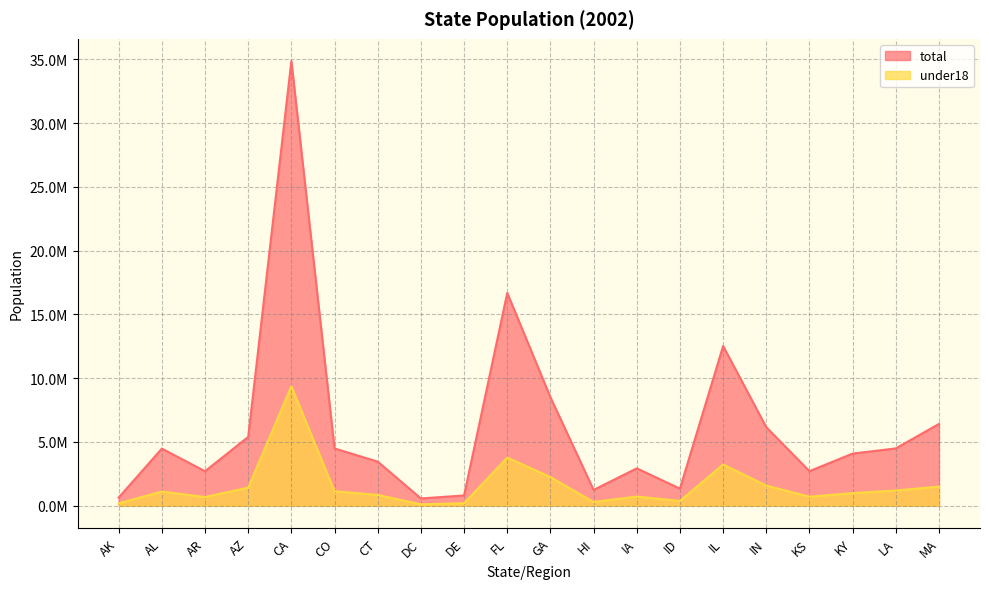

Reading right to left, what are all the values shown in this chart?

total: 6417206	4497267	4089875	2713535	6155967	12525556	1340372	2934234	1239613	8508256	16689370	806169	573158	3458749	4490406	34871843	5396255	2705927	4480089	642337
under18: 1502652	1194819	995251	709416	1580814	3238362	375986	723685	293600	2249784	3774624	196946	113822	848877	1138273	9365142	1427938	678798	1116590	188482